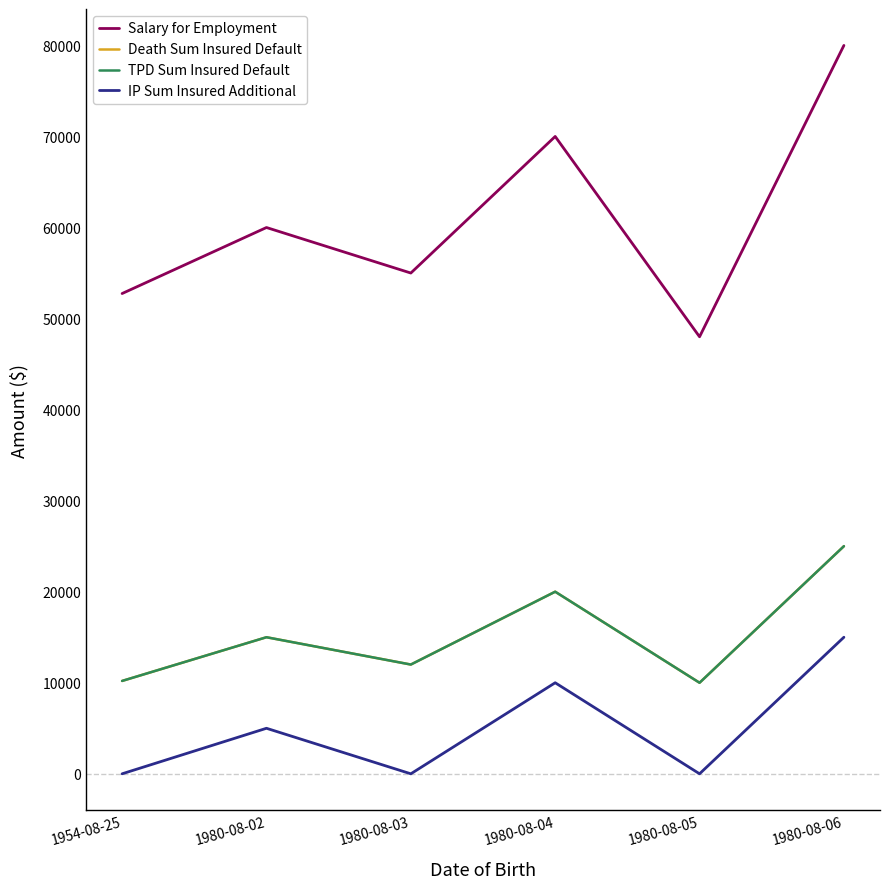

What is the label of the 5th point from the left?

1980-08-05